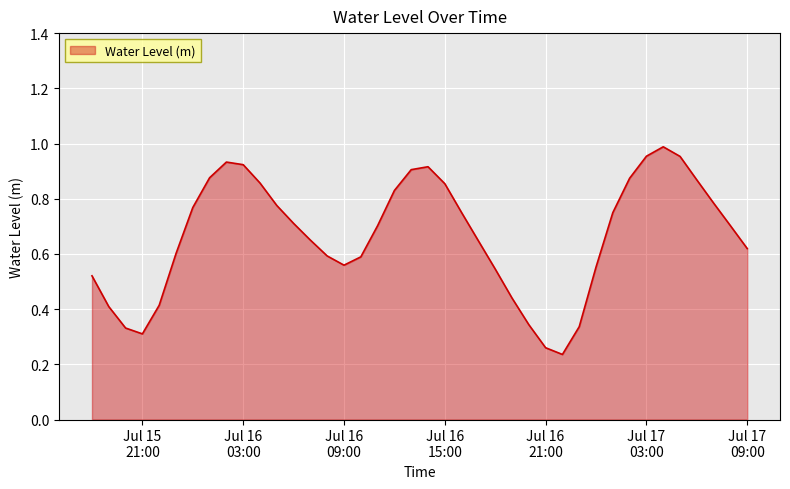

How many lines are shown in the chart?

1